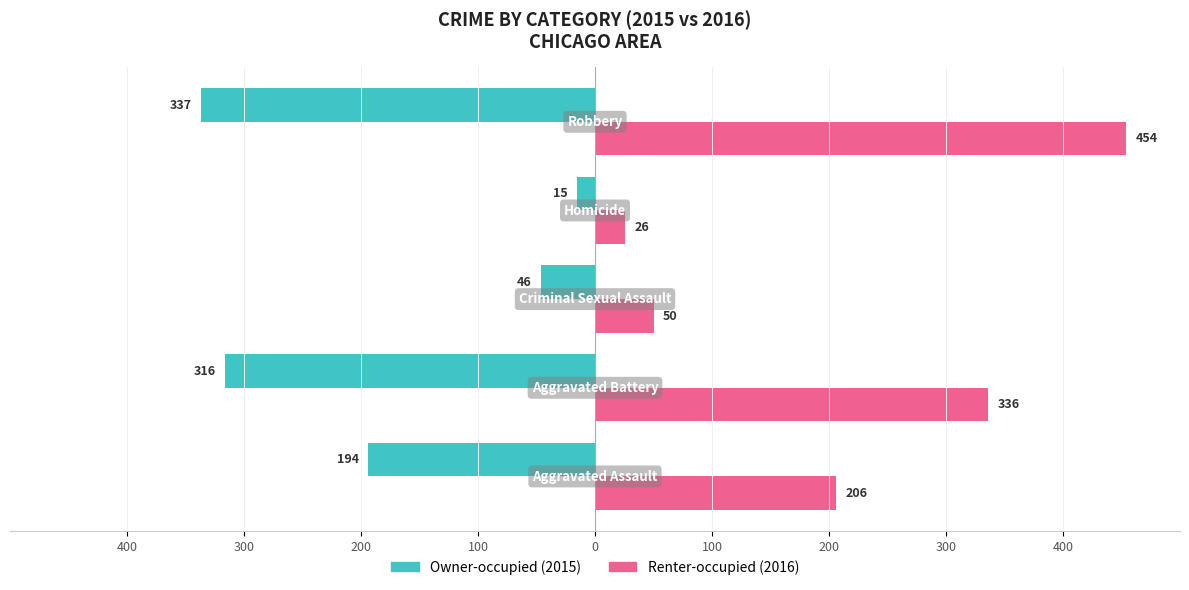

What is the greatest value displayed?

454